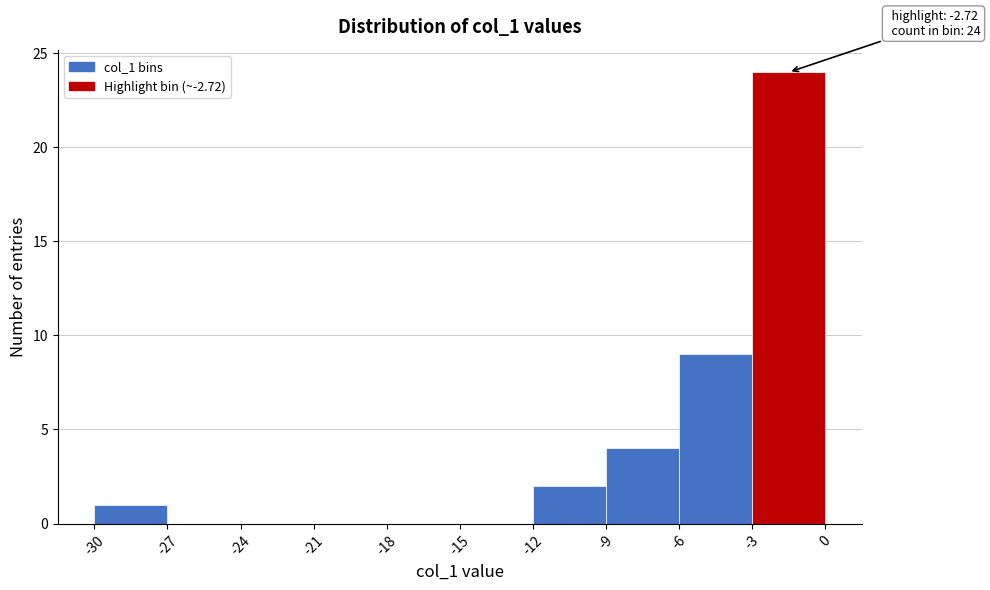

Which range on the x-axis has the tallest bar?

-3 to 0